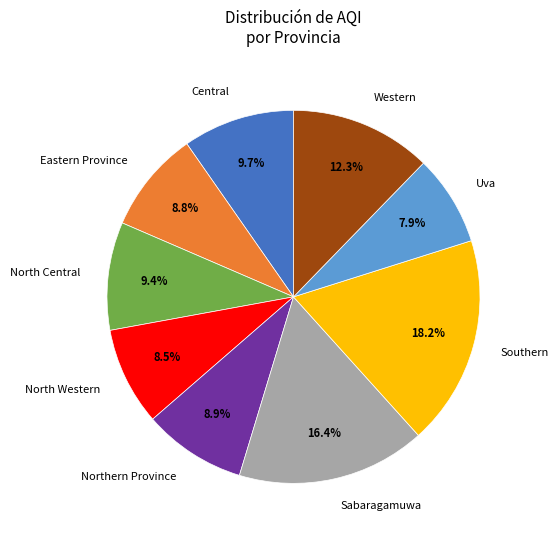

Does any single category account for the majority?

No